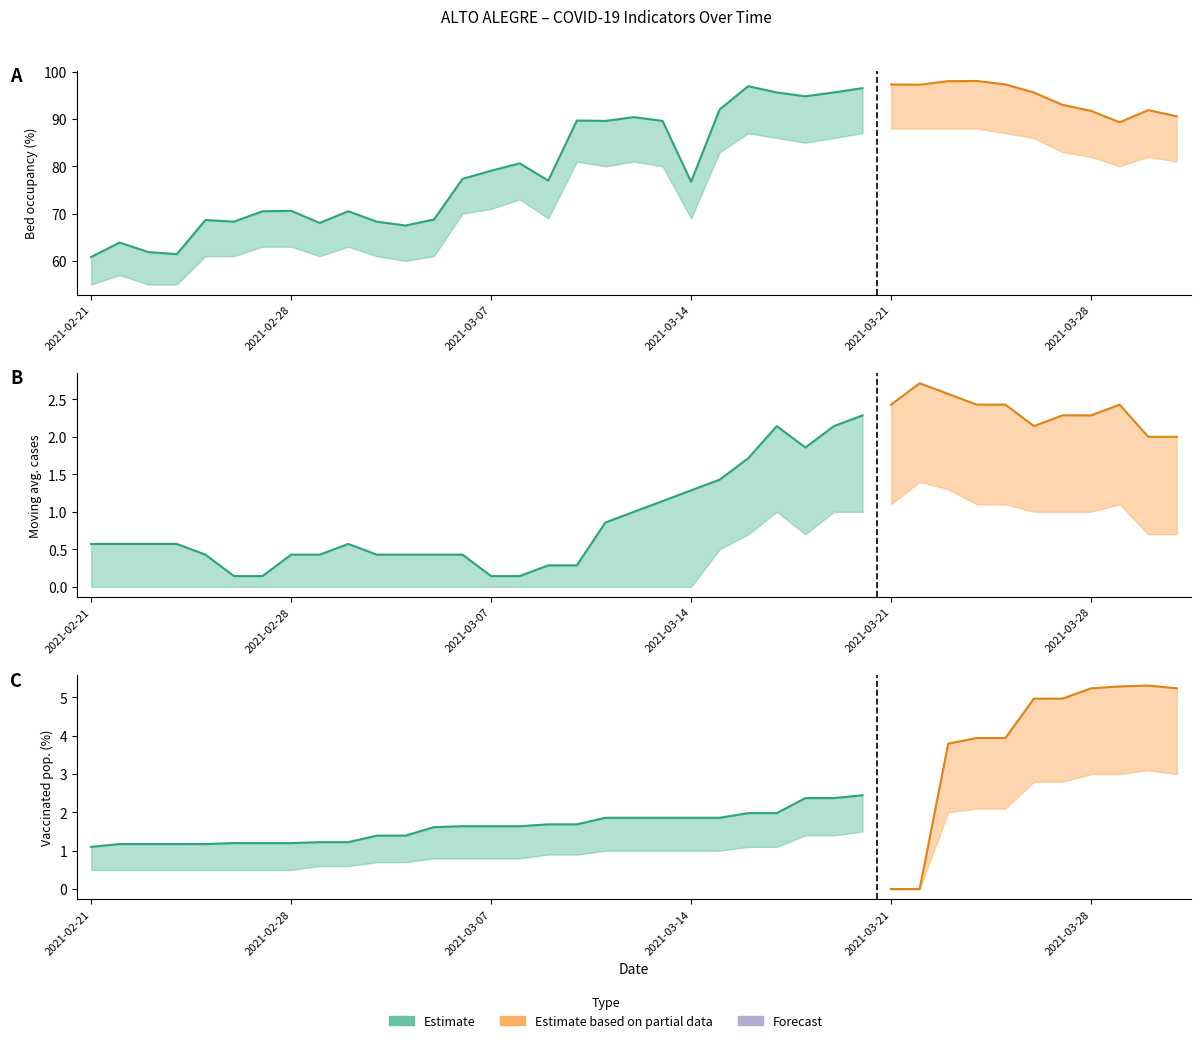

What position from the right is 2021-03-15?

17